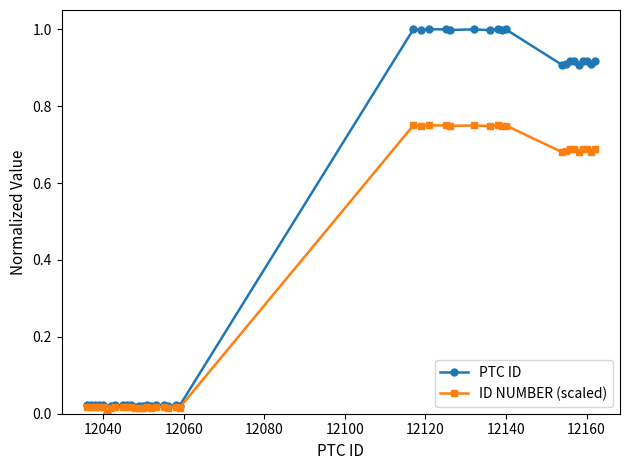

Is this an area chart (filled region under the line)?

No